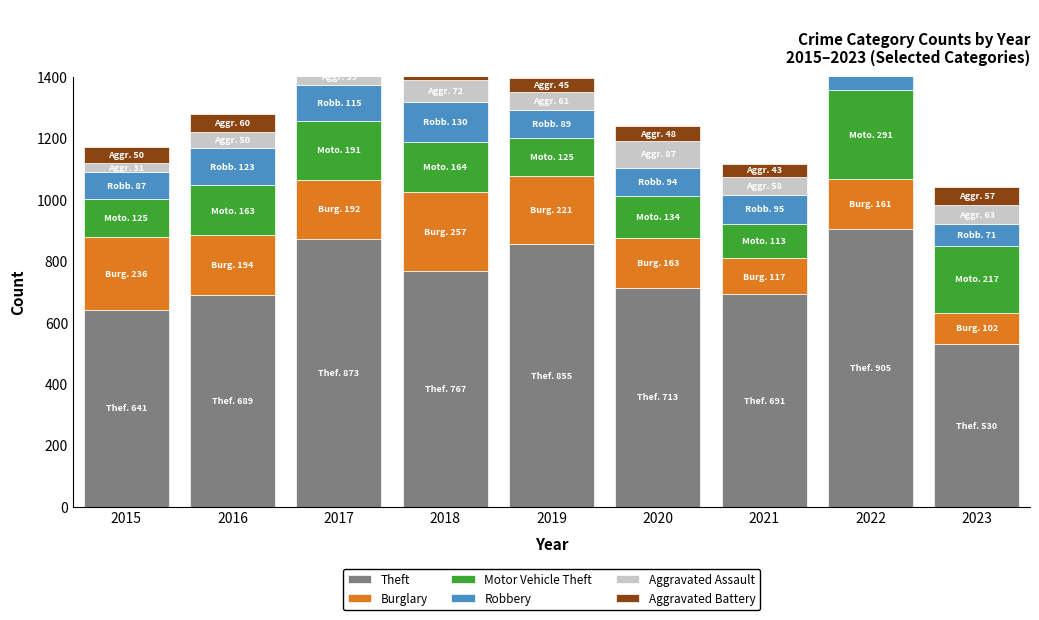

What are all the series names shown in the legend?

Theft, Burglary, Motor Vehicle Theft, Robbery, Aggravated Assault, Aggravated Battery